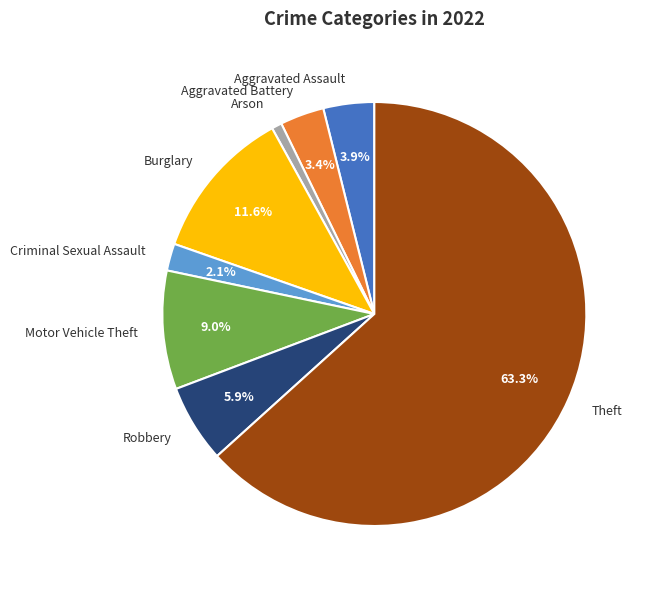

How many slices are in this pie chart?

8